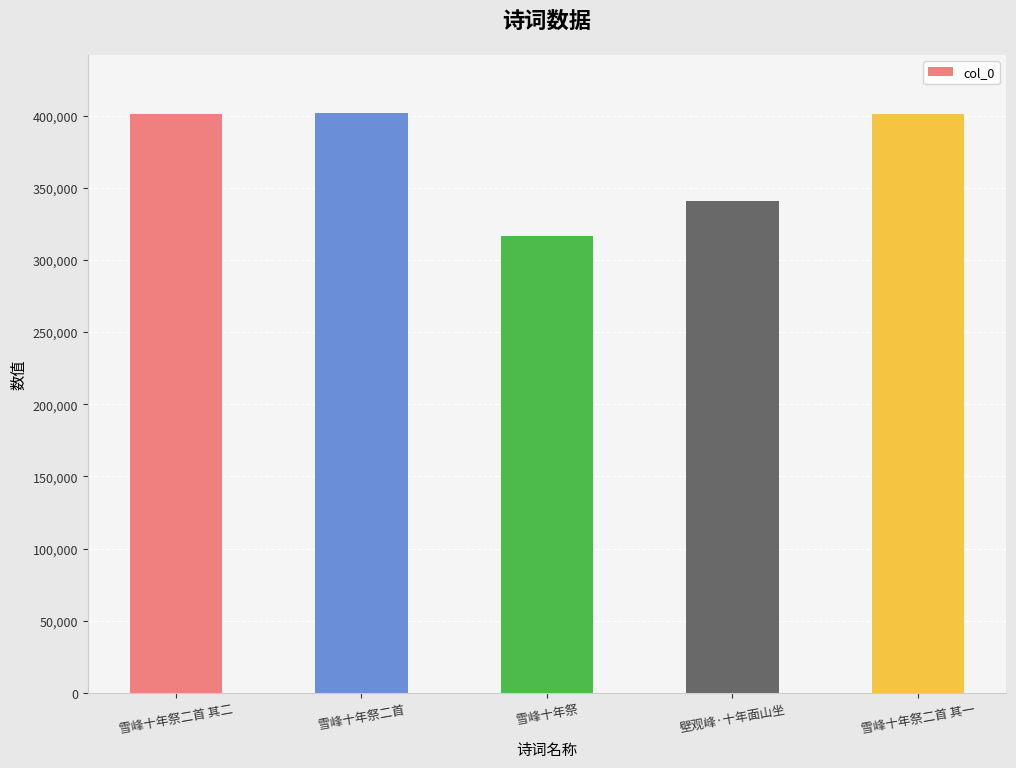

What is the greatest value displayed?

401940